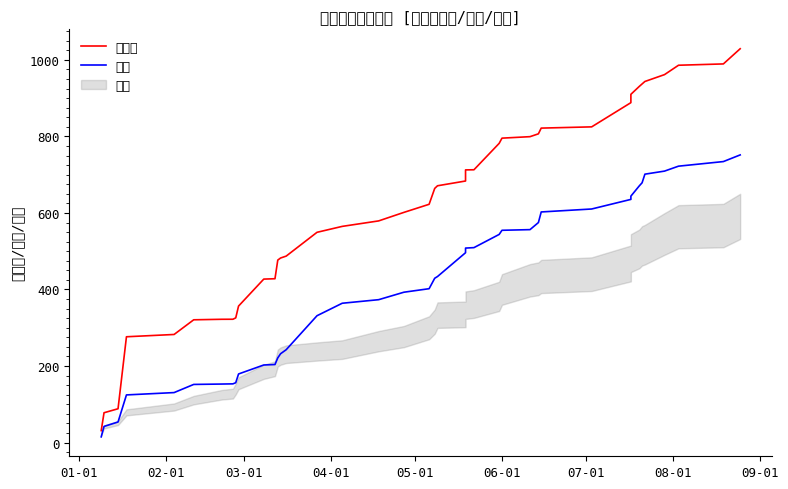

How many lines are shown in the chart?

2